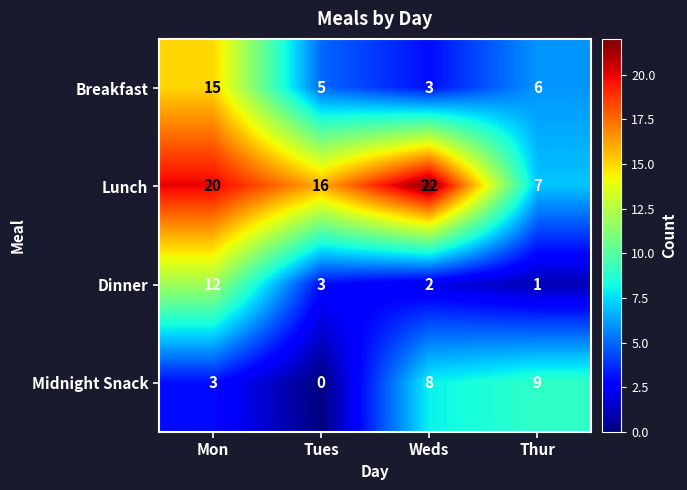

Count the Lunch values in the range 16 to 22.

3